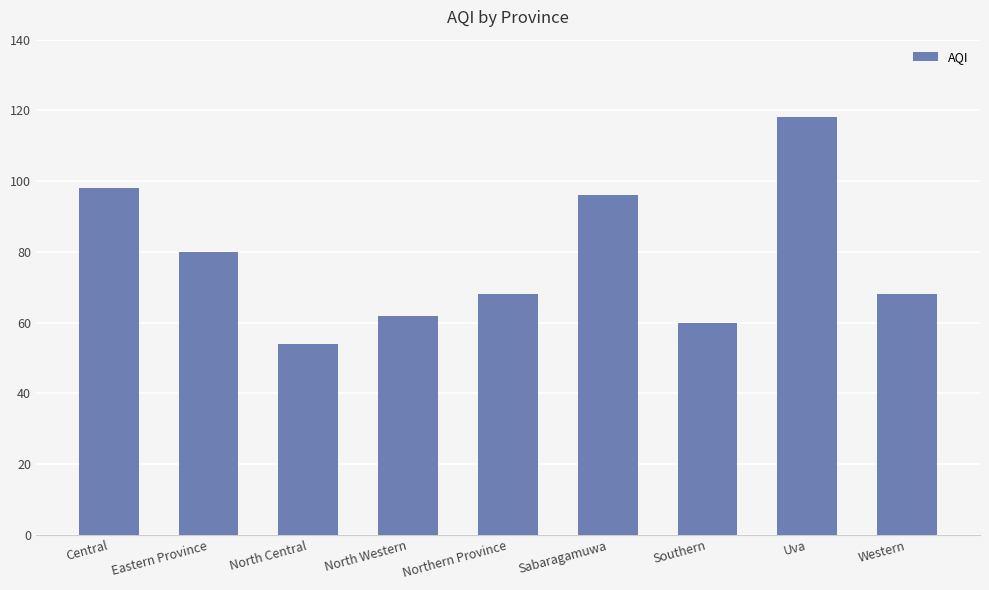

At which label does the data first exceed 68?

Central